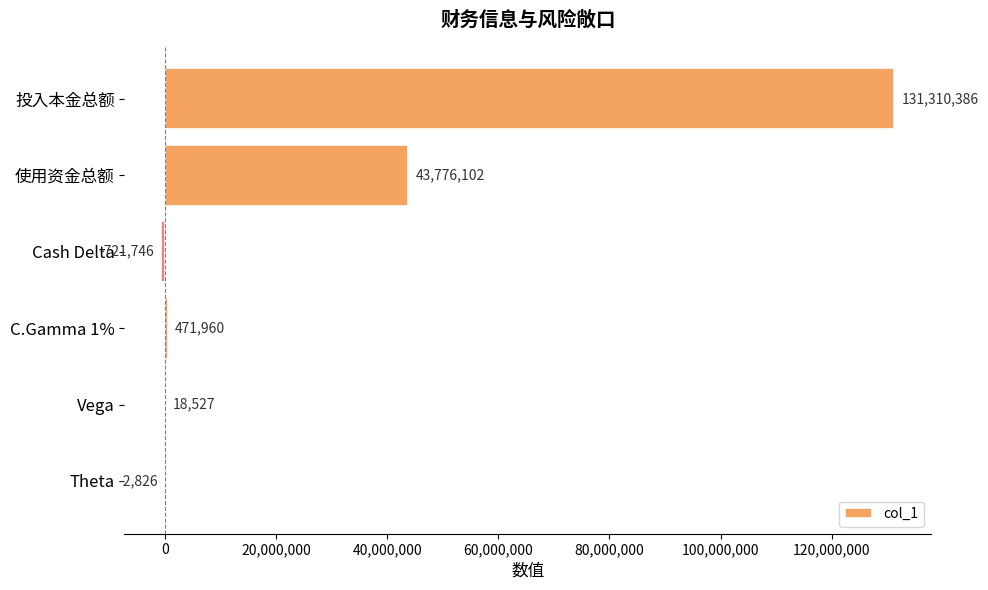

What is the maximum value shown in the chart?

131310386.2